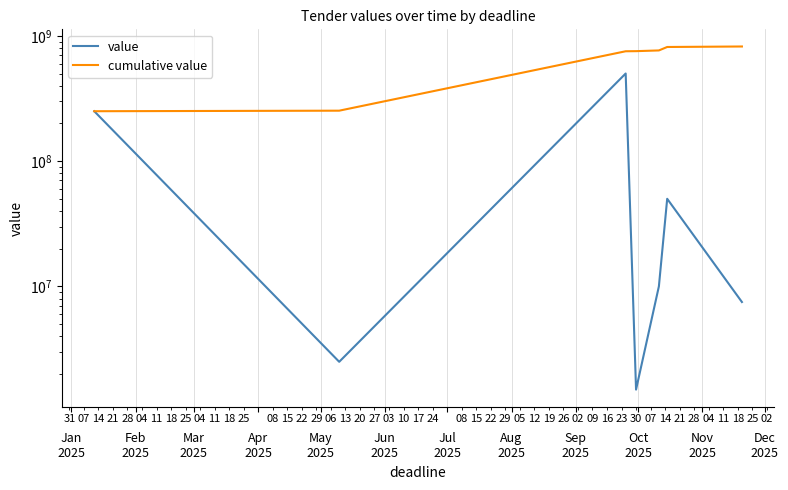

How many values in the value series are below 10000000?

3